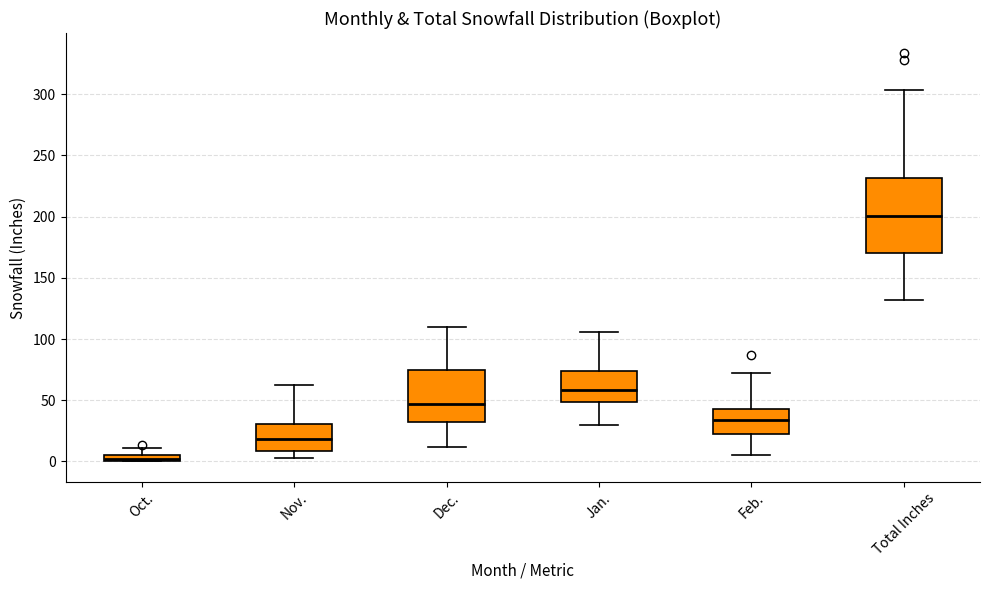

Which box has the highest median line?

Total Inches